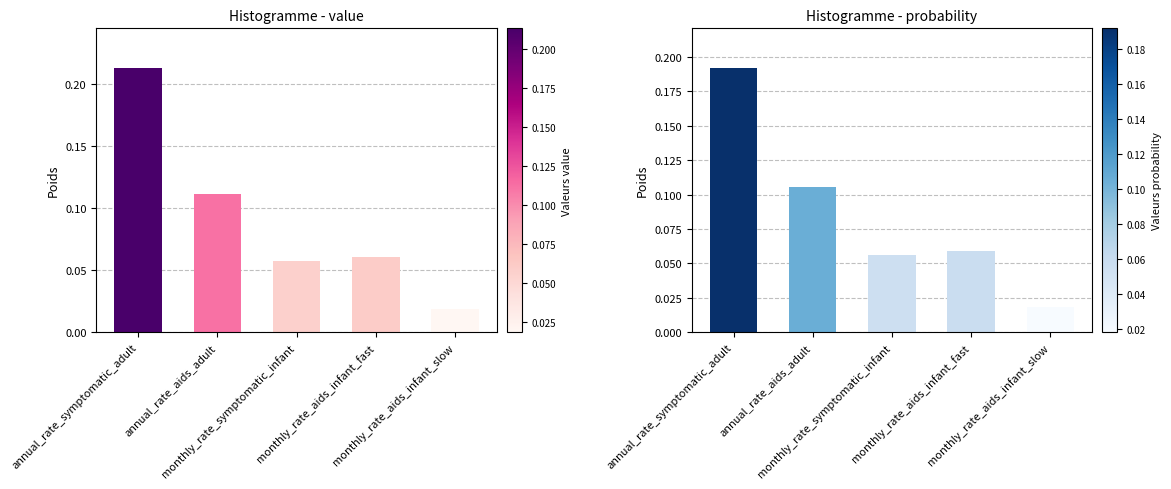

What is the label of the 3rd bar from the right?

monthly_rate_symptomatic_infant